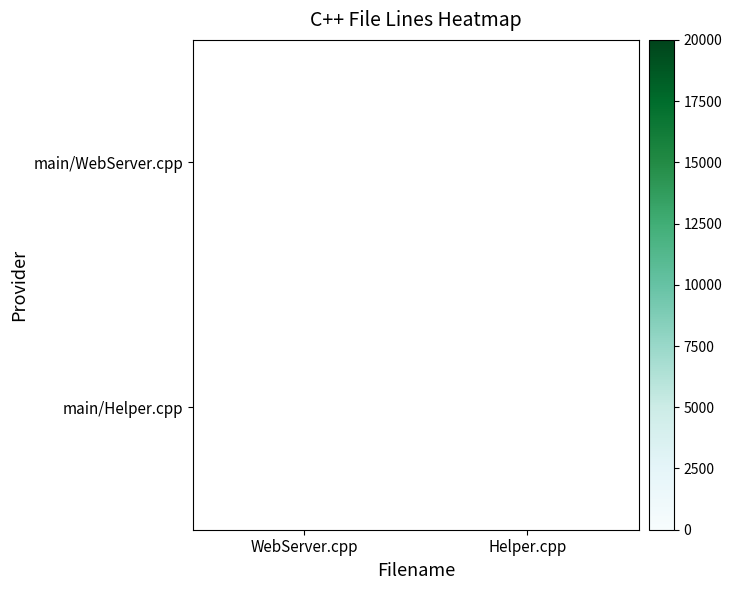

The value of main/WebServer.cpp at WebServer.cpp is 9790.9. True or false?

False